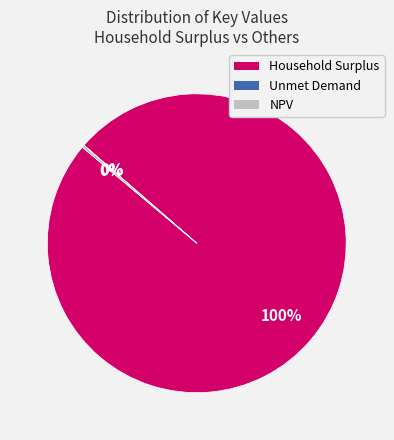

Is there any slice that represents more than half of the pie?

Yes